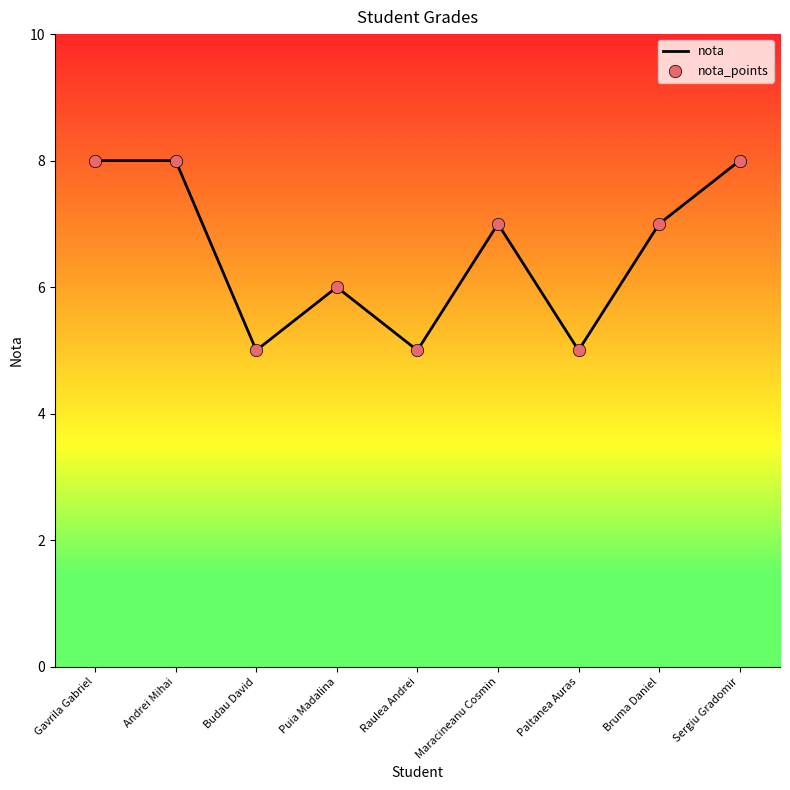

What is the change in value from Paltanea Auras to Bruma Daniel?

+2